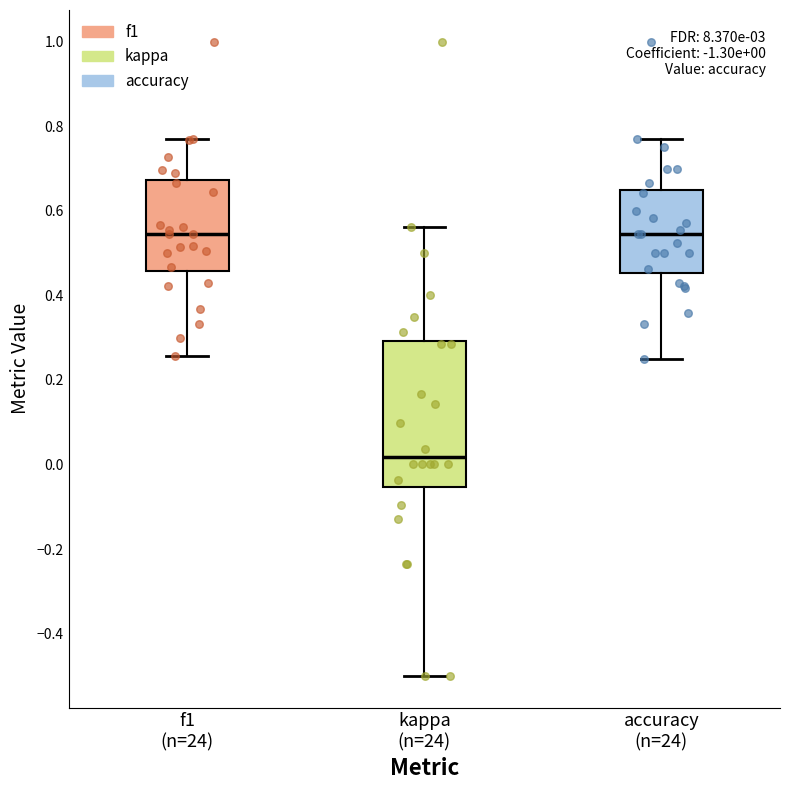

Comparing the boxes themselves (not the whiskers), which one is the tallest?

kappa (n=24)